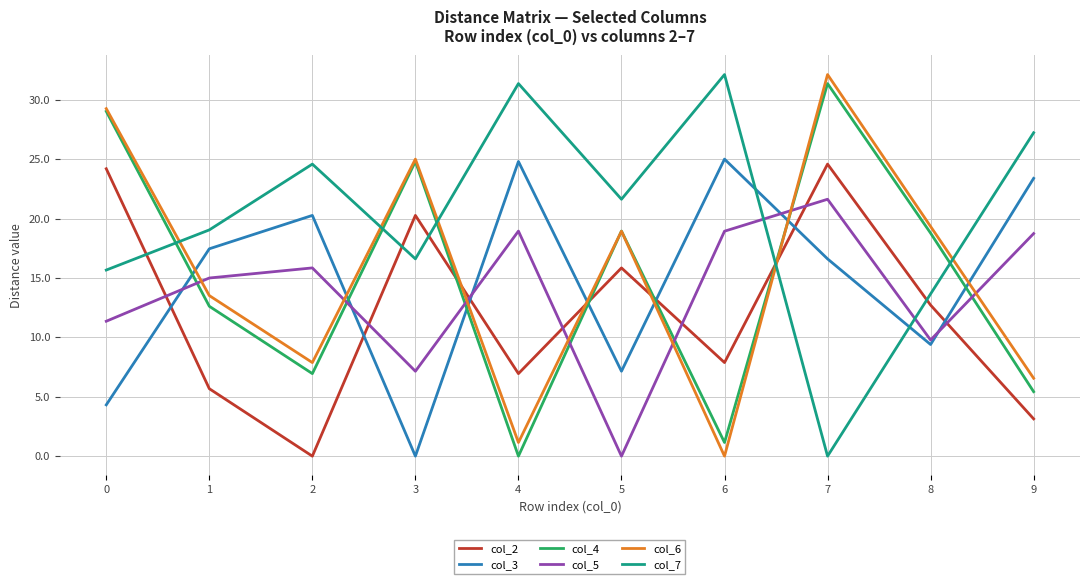

Between 7 and 8, which series saw the biggest shift?

col_7